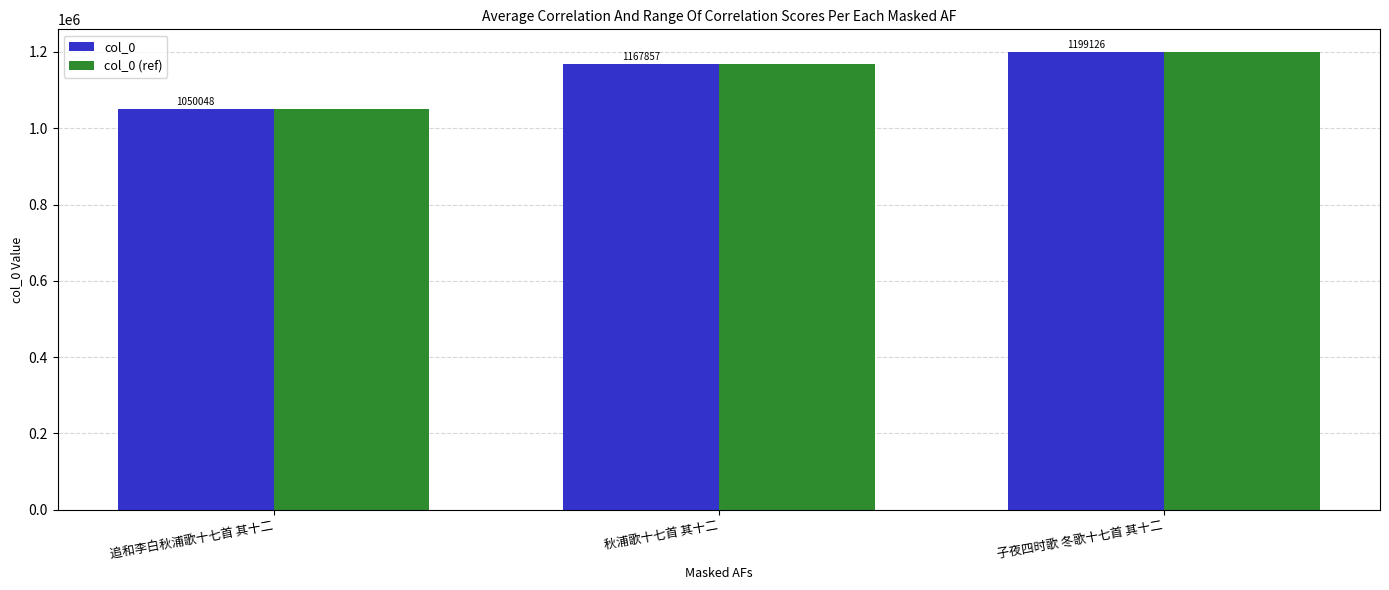

Reading right to left, what are all the values shown in this chart?

col_0: 子夜四时歌 冬歌十七首 其十二=1199126	秋浦歌十七首 其十二=1167857	追和李白秋浦歌十七首 其十二=1050048
col_0 (ref): 子夜四时歌 冬歌十七首 其十二=1199126	秋浦歌十七首 其十二=1167857	追和李白秋浦歌十七首 其十二=1050048